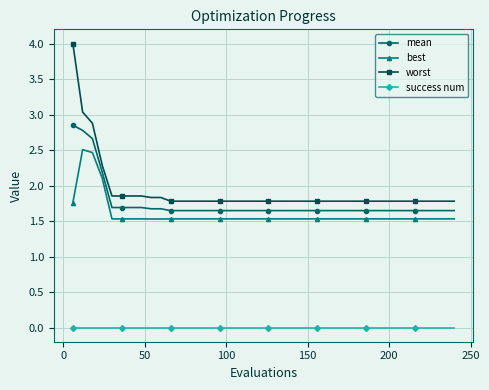

True or false: best has more than 0 interior local peaks.

True